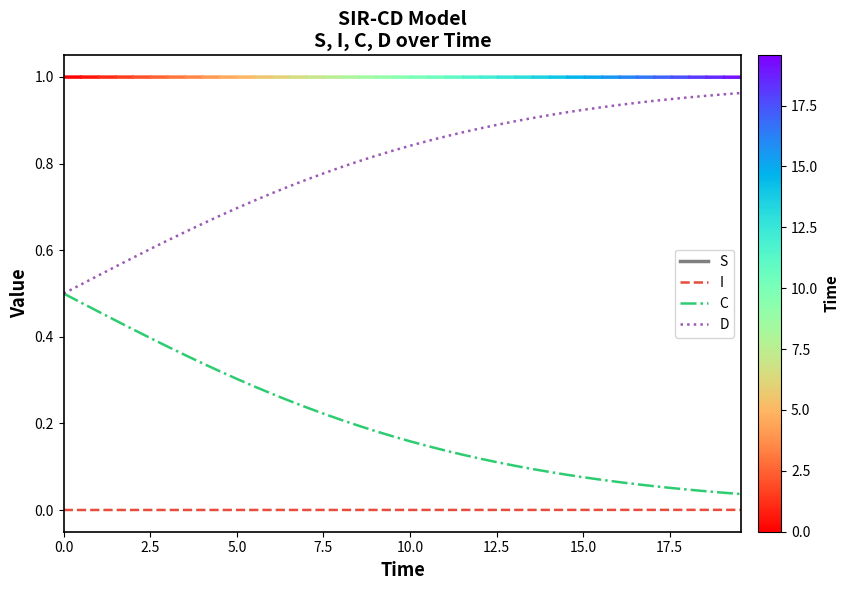

List the series in order of their peak value, highest first.

D, C, I